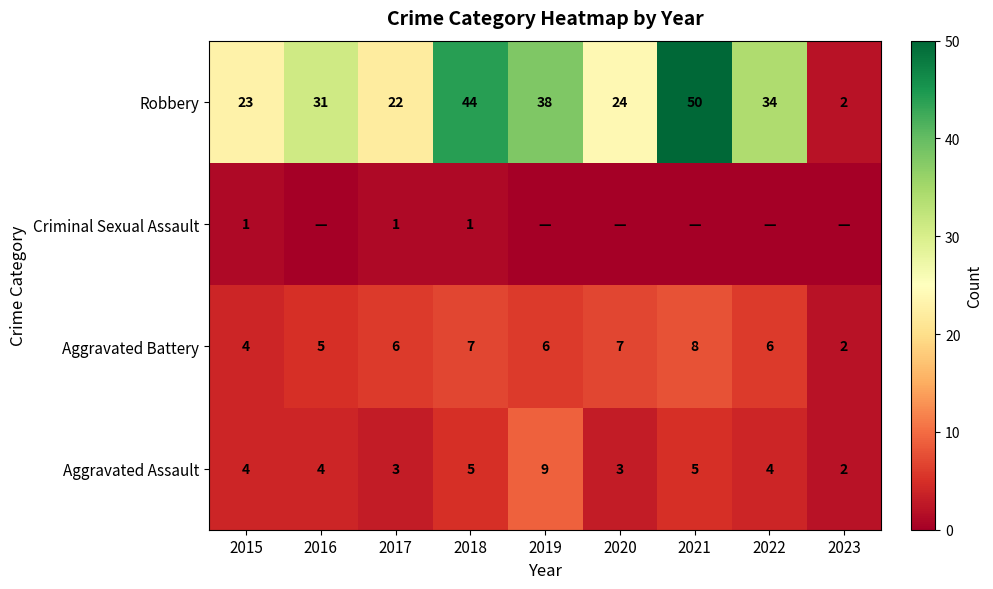

What is the difference between the highest and lowest values at 2022?

34